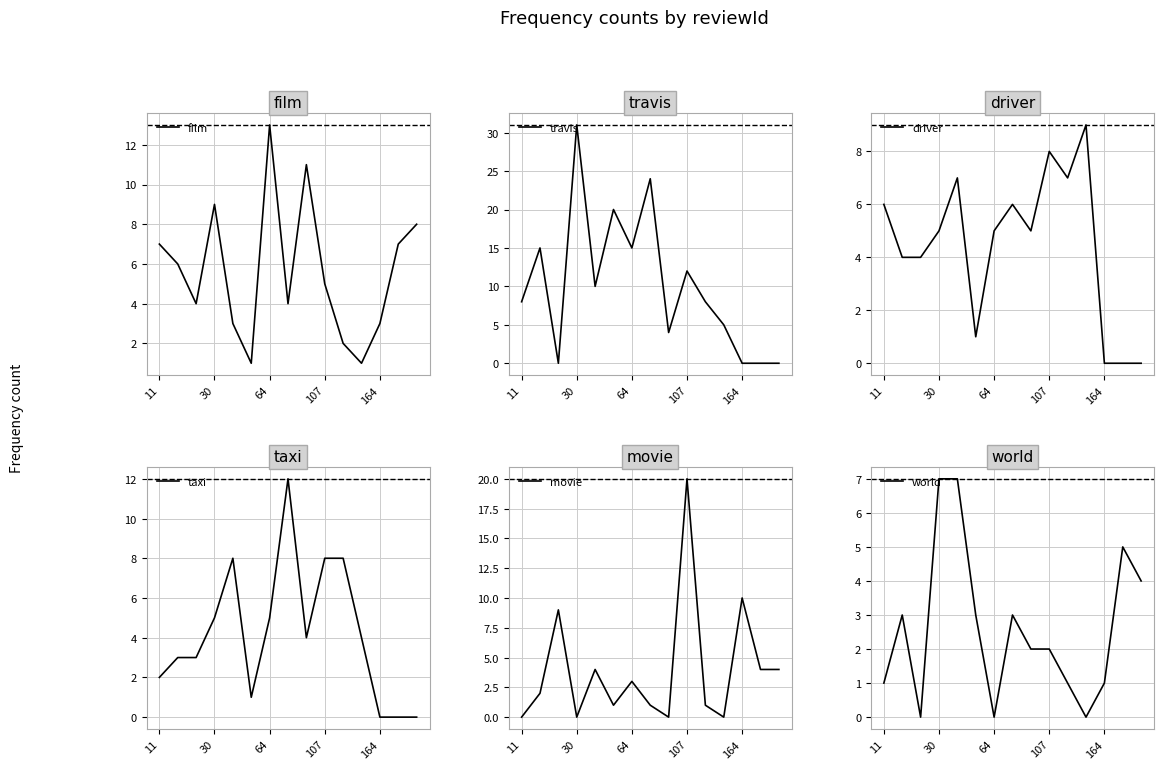

Which category has the highest value in the film series?

64